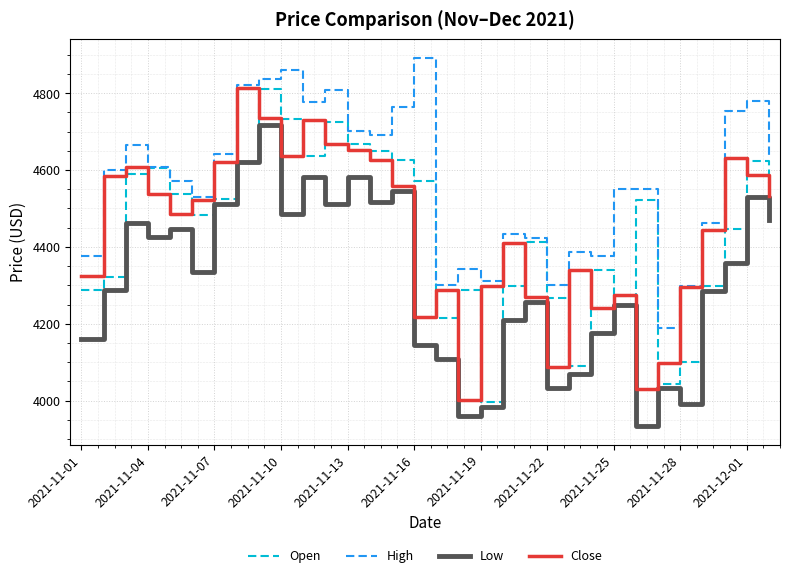

True or false: Low and High cross at least once.

False